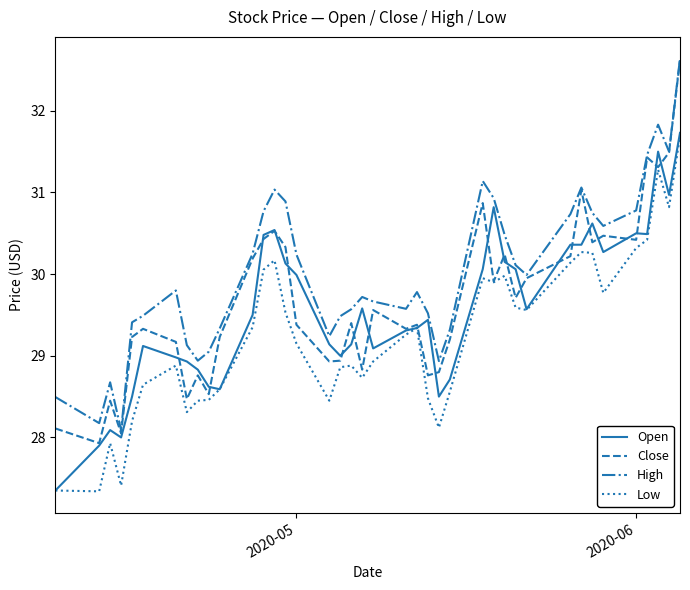

Which series has the widest spread of values?

Close